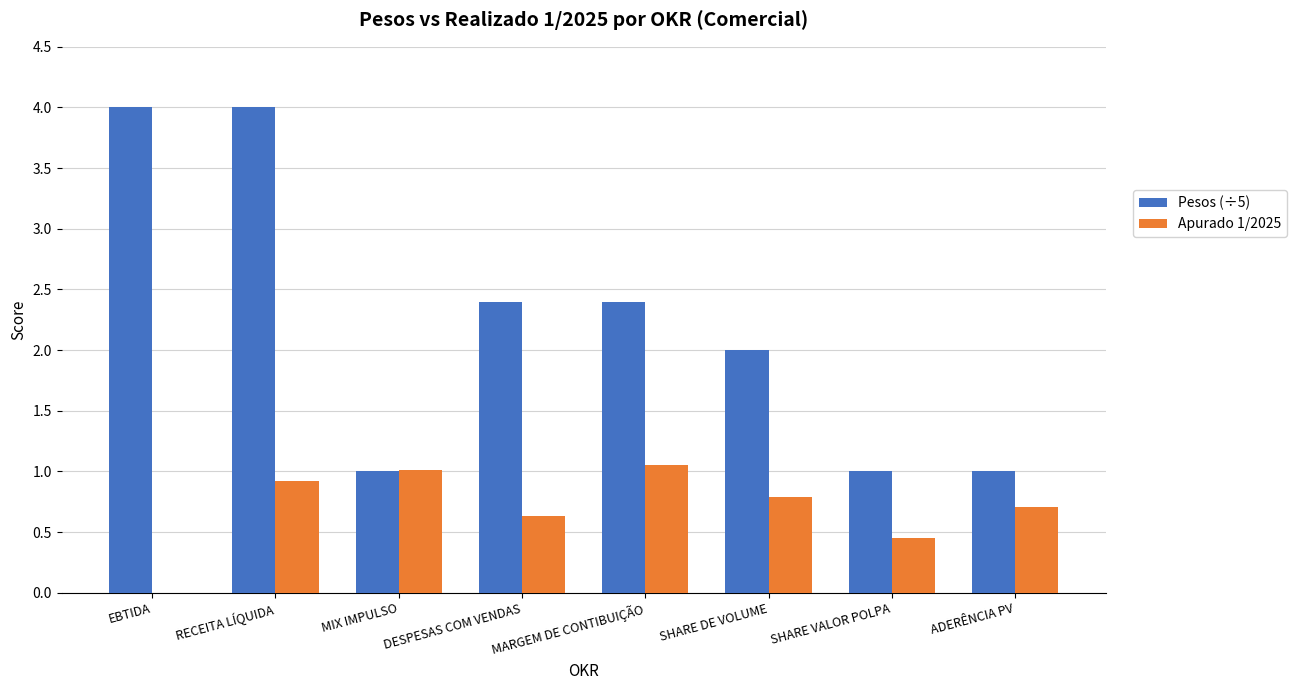

The value of Apurado 1/2025 at DESPESAS COM VENDAS is 0.6. True or false?

True